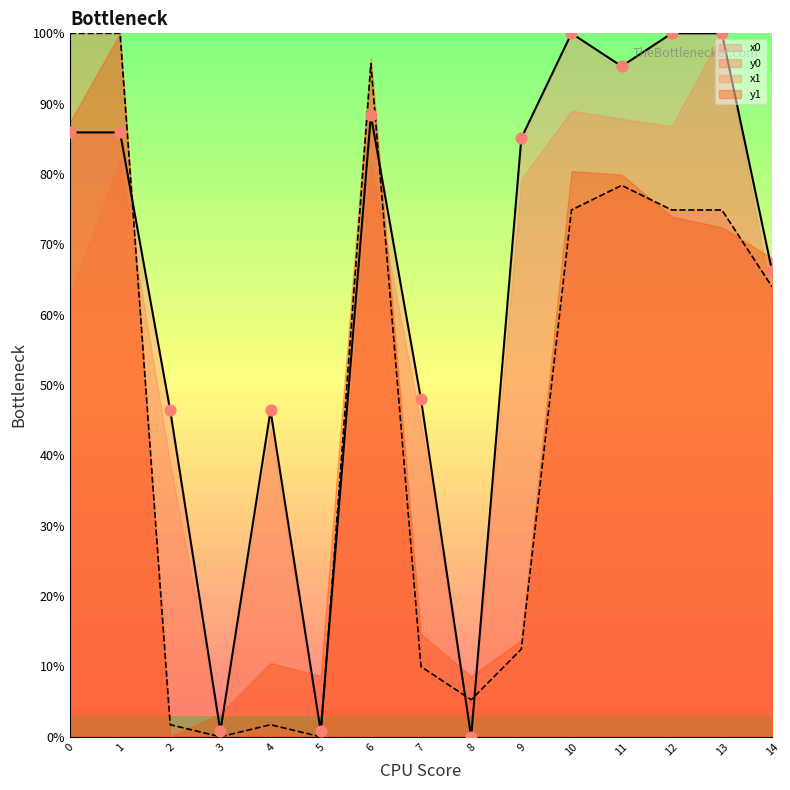

Is the value of y0 at 9 greater than the value of x1 at 0?

No